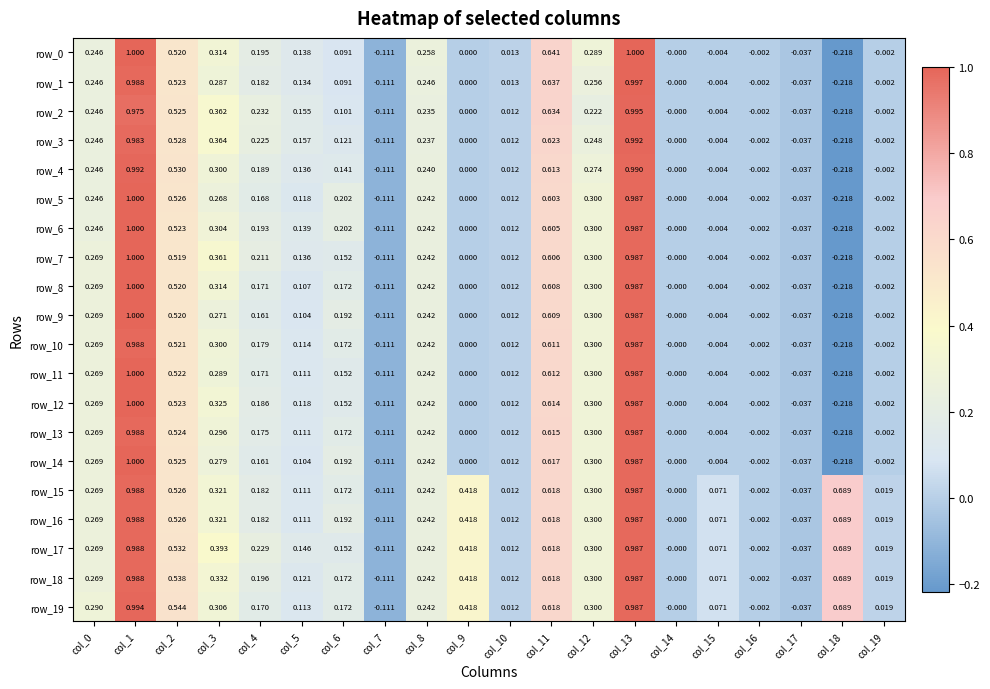

What is the greatest value displayed?

1.0